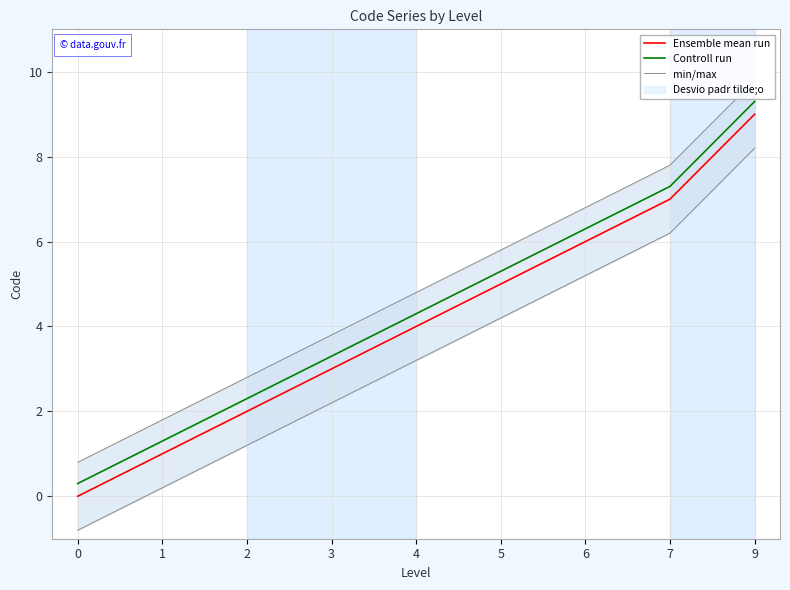

Where does the Ensemble mean run series first go above 4?

5